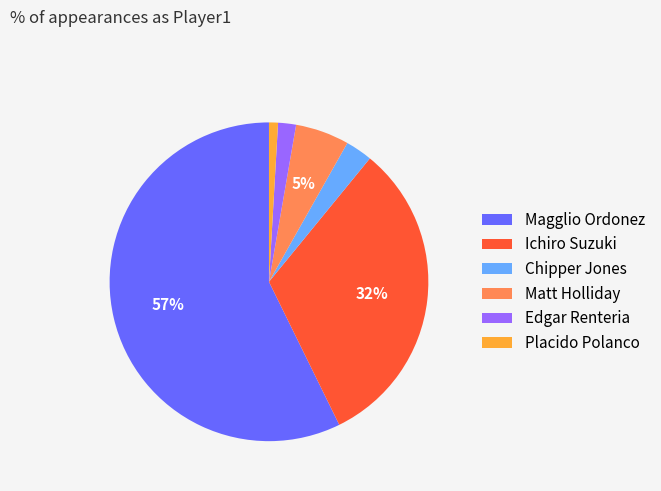

Is there a majority slice in this chart?

Yes